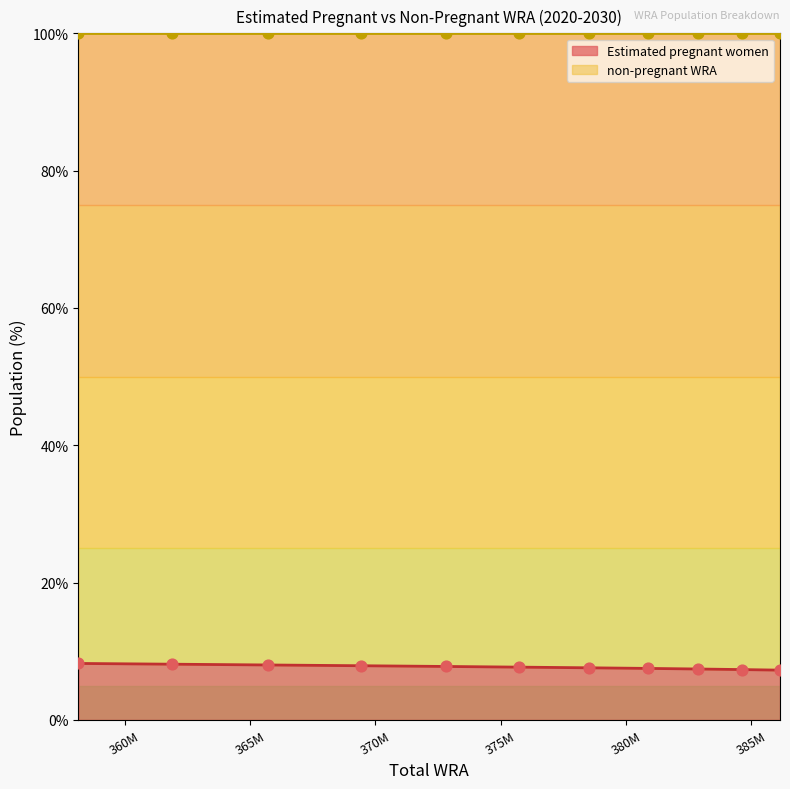

Is the value of Estimated pregnant women at 384611000 greater than the value of non-pregnant WRA at 380892000?

No